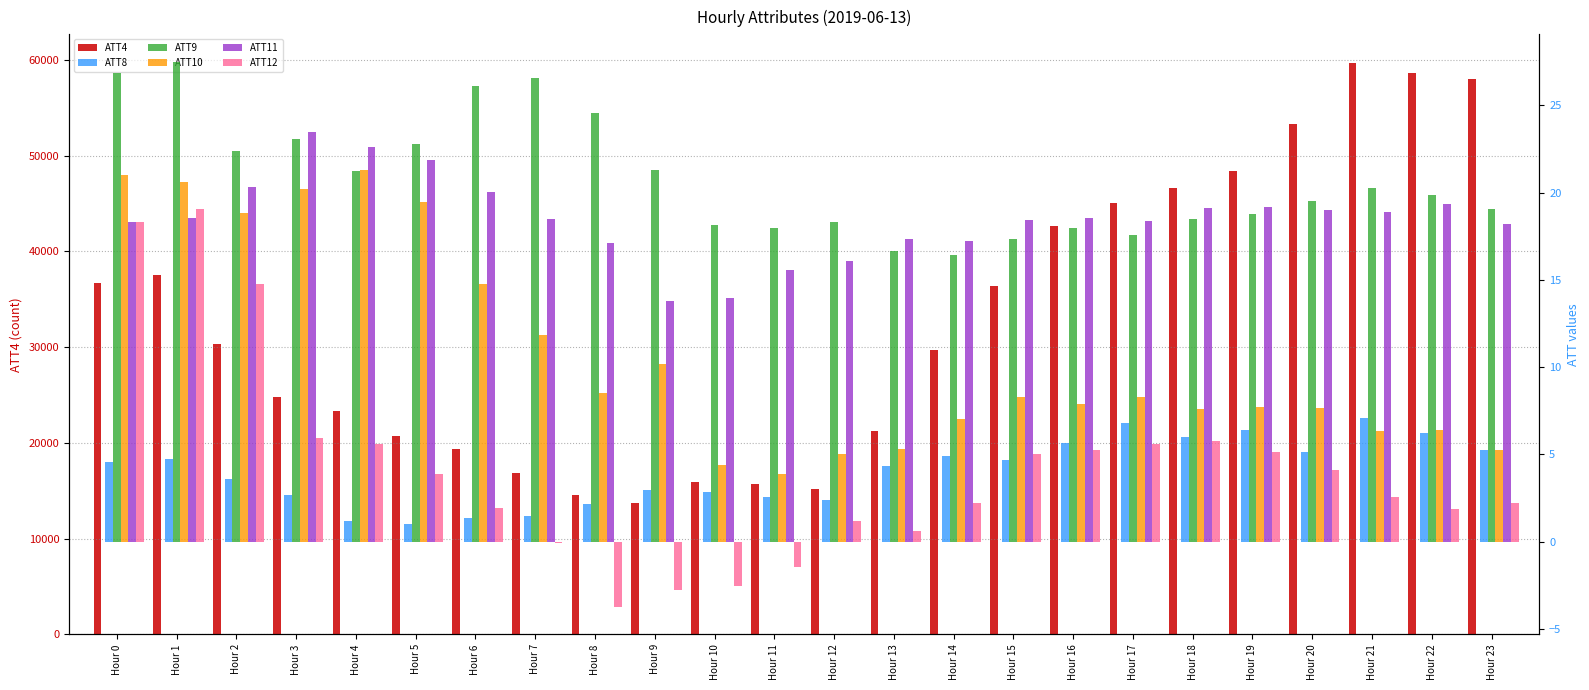

What is the spread (max minus min) of values at Hour 22?

58598.1